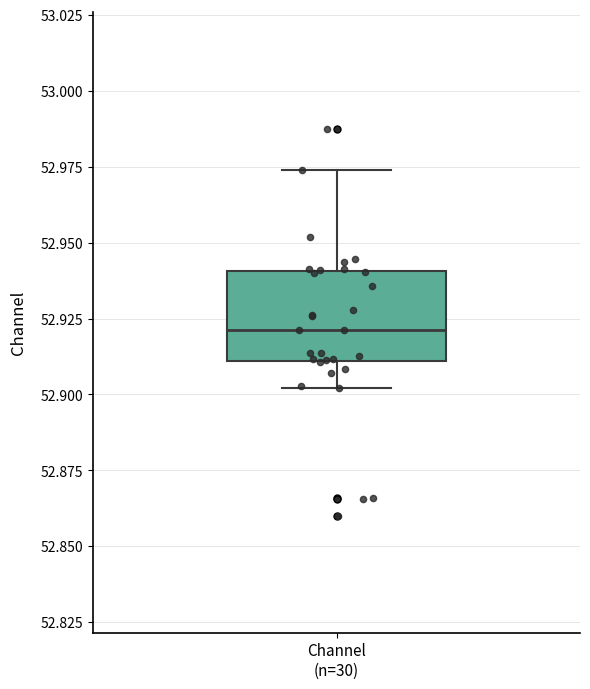

Where does the median line of the box for Channel (n=30) sit on the y-axis? The values are not printed on the chart, so give them approximately, as read against the axis.

52.920